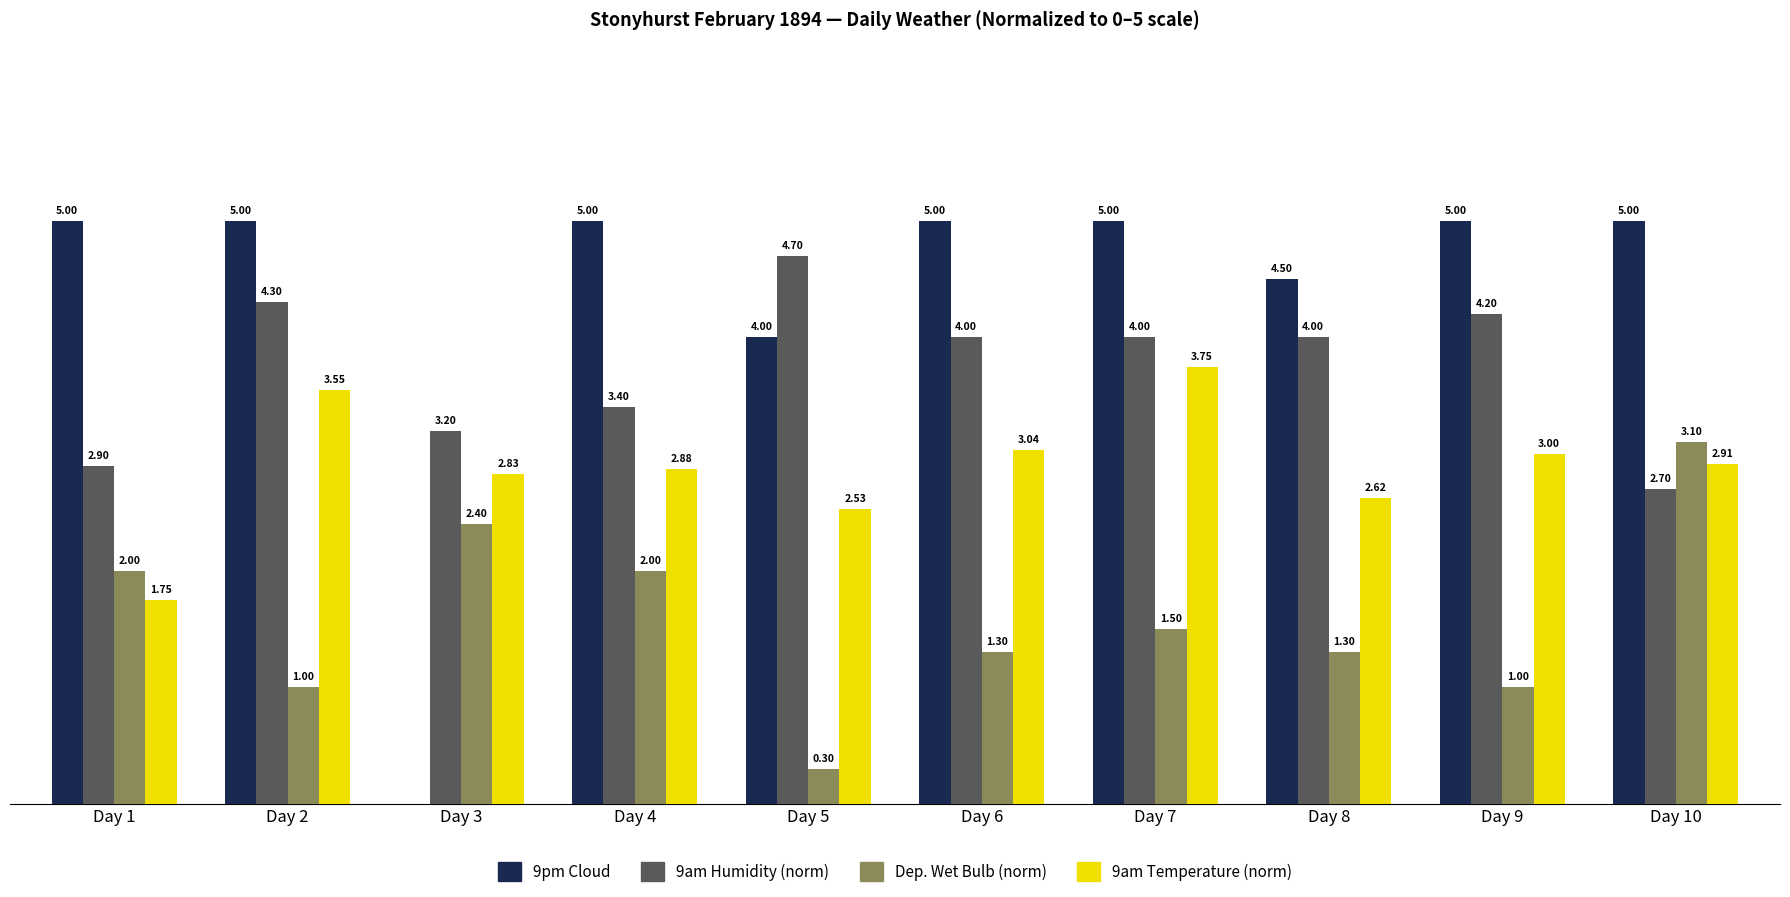

At which category is the sum across all series the highest?

Day 7